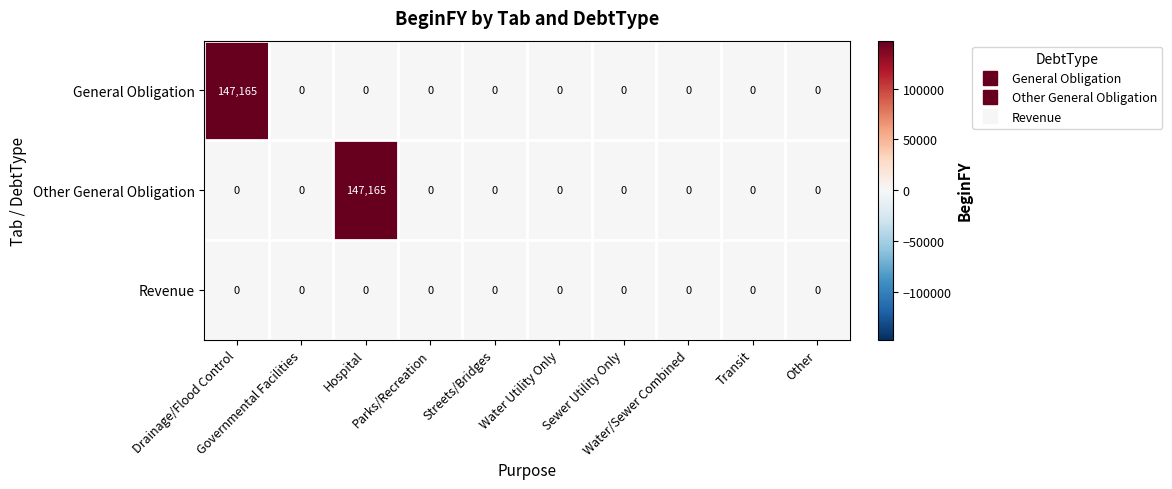

What is the highest value of the General Obligation series?

147165